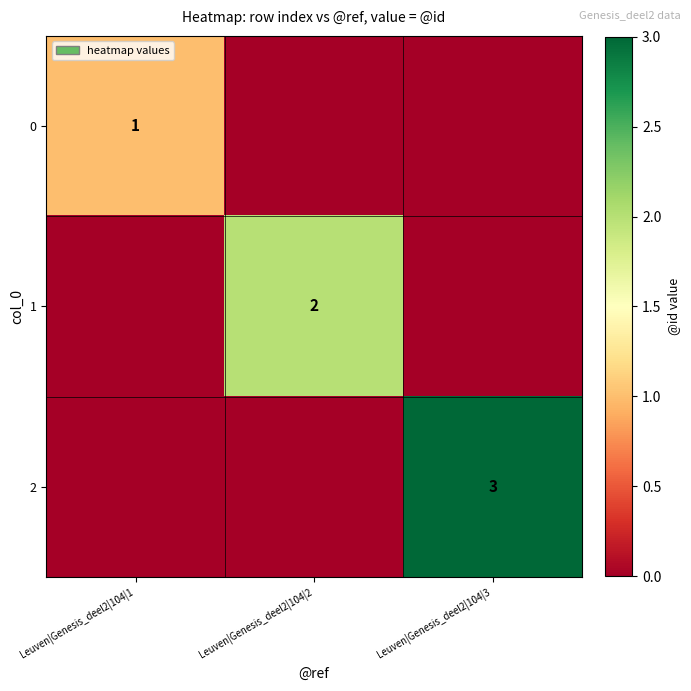

True or false: 2 has a value of 2 at Leuven|Genesis_deel2|104|3.

False